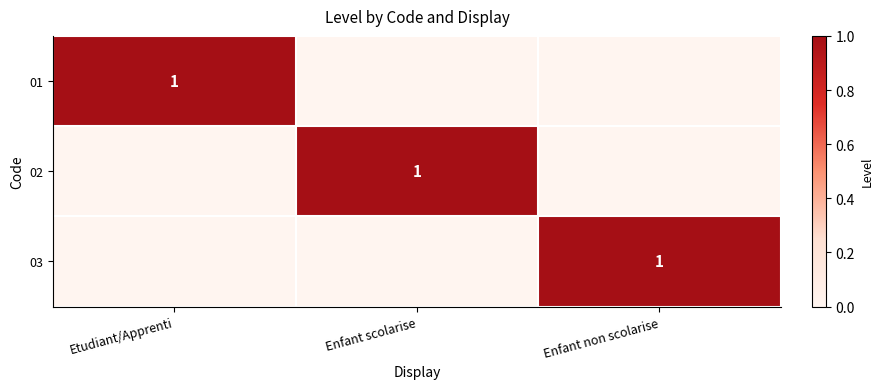

The 02 series shows 1 at Enfant scolarise. True or false?

True